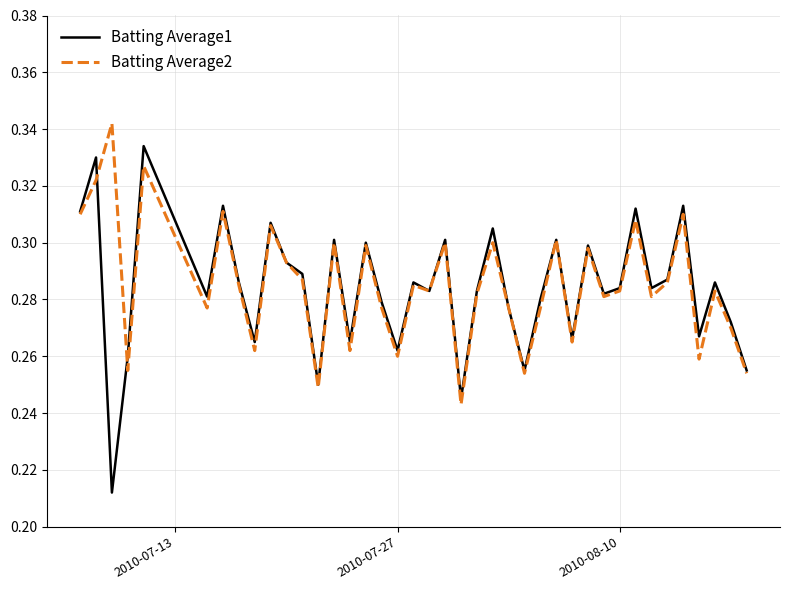

List the series in order of their peak value, highest first.

Batting Average2, Batting Average1